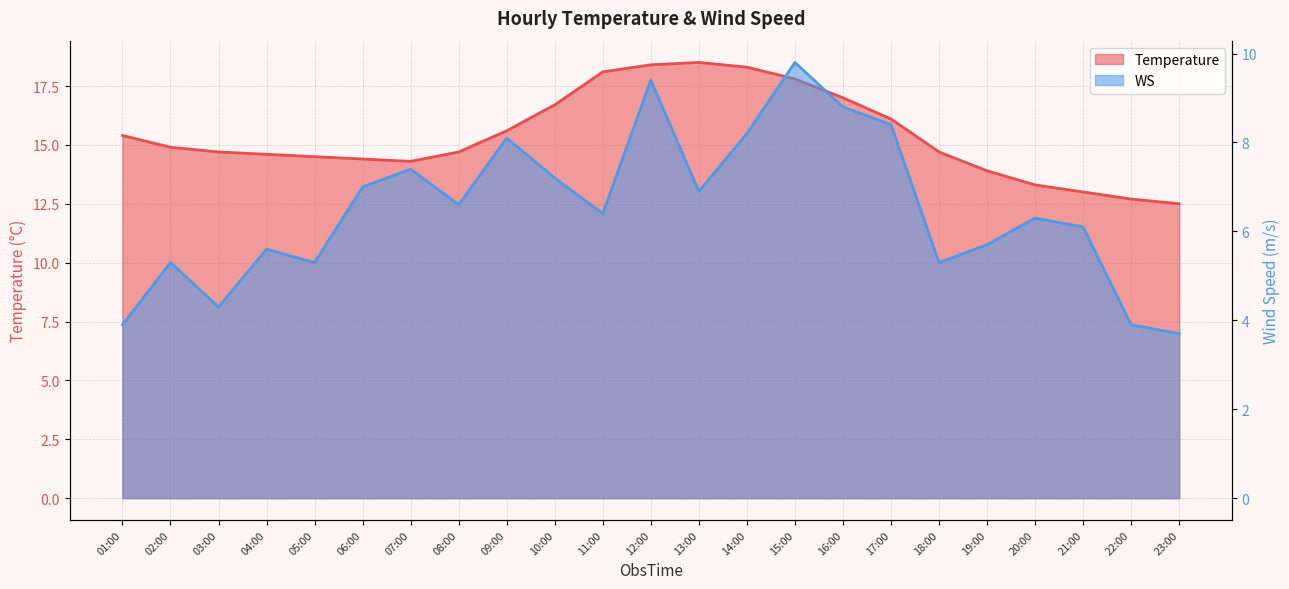

Rank the series by their average value, from lowest to highest.

WS, Temperature